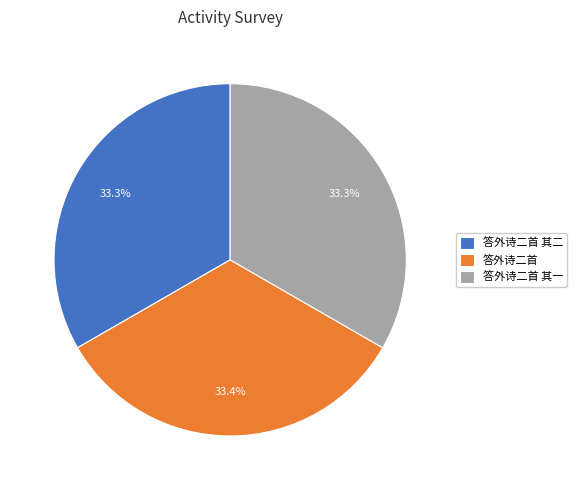

Approximately how many times larger is the value at 答外诗二首 其一 compared to 答外诗二首 其二?

1.0